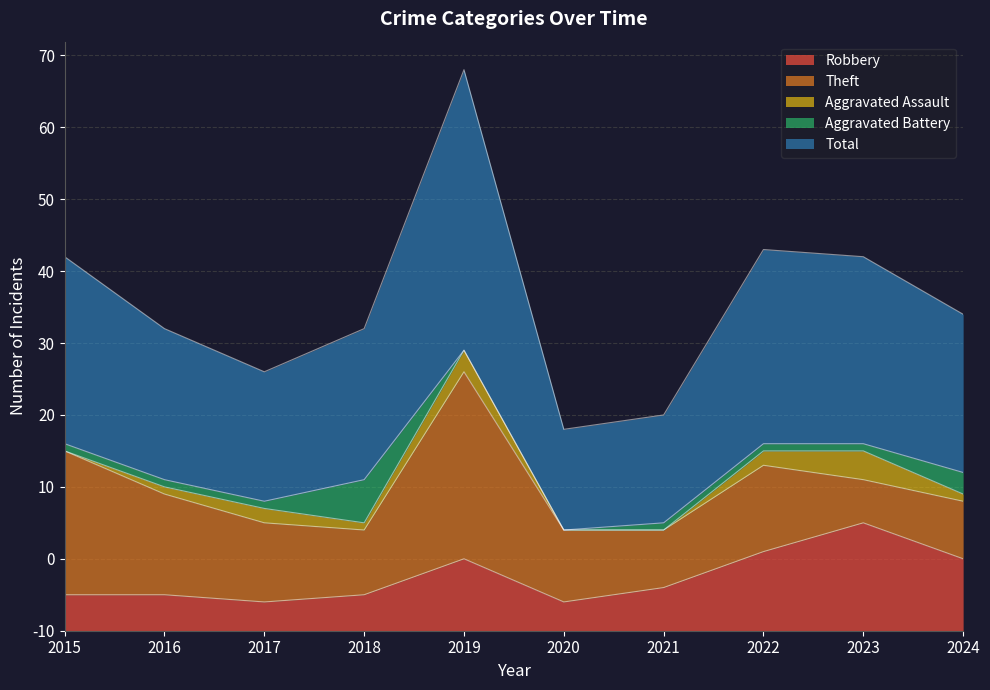

How many lines are shown in the chart?

5